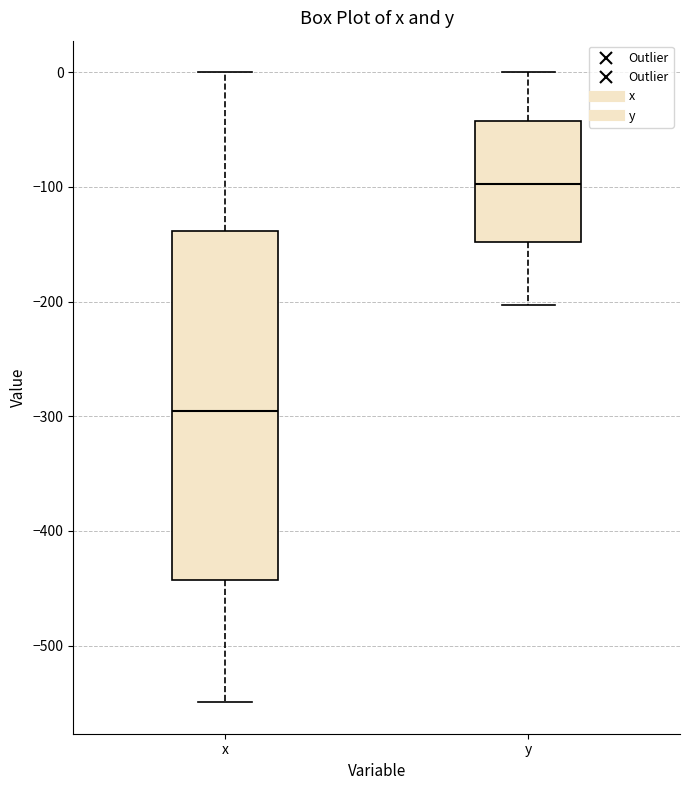

Reading left to right, transcribe this box plot: for each box, give where its median line is, the range the box spans, and where its two whiskers end, as read against the y-axis. The values are not printed on the chart, so give them approximately, as read against the axis.

x: median -300, box -440 to -140, whiskers -550 to 0
y: median -100, box -150 to -40, whiskers -200 to 0